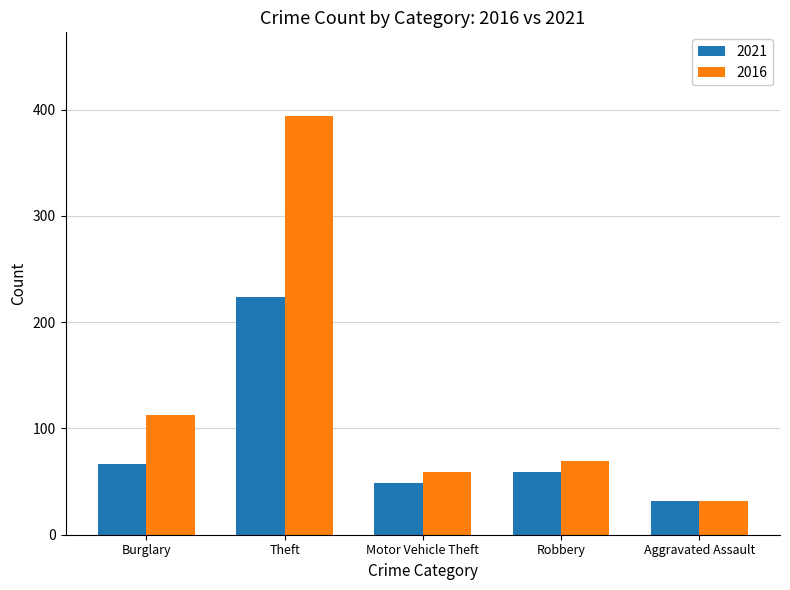

What is the sum of all 2021 values?

431